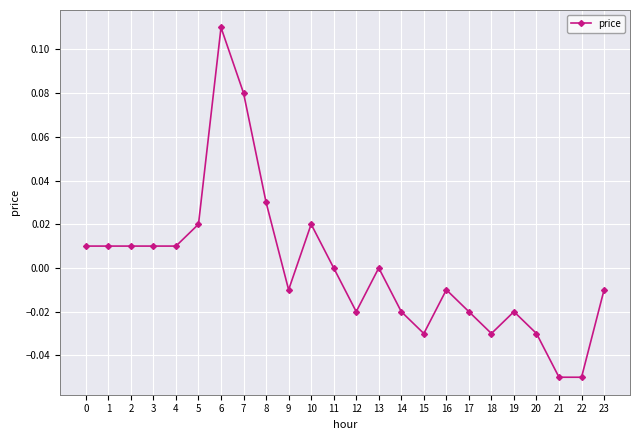

True or false: the data has more than 0 interior local peaks.

True